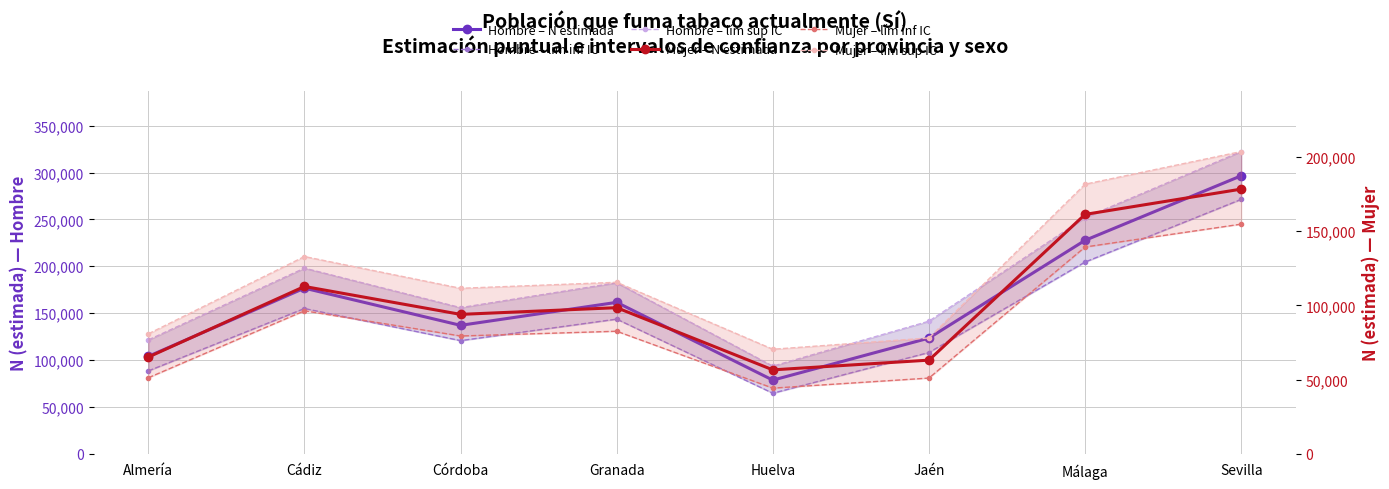

What is the label of the 5th point from the right?

Granada